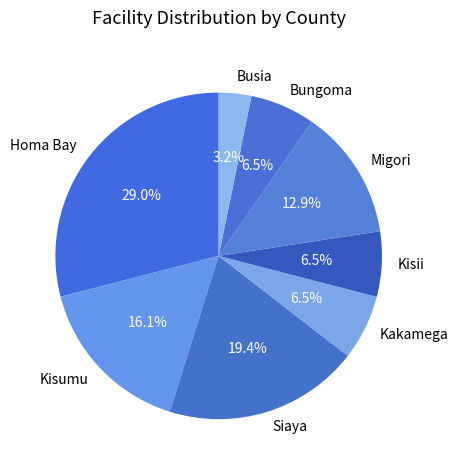

What portion of the pie excludes Siaya?

80.6%